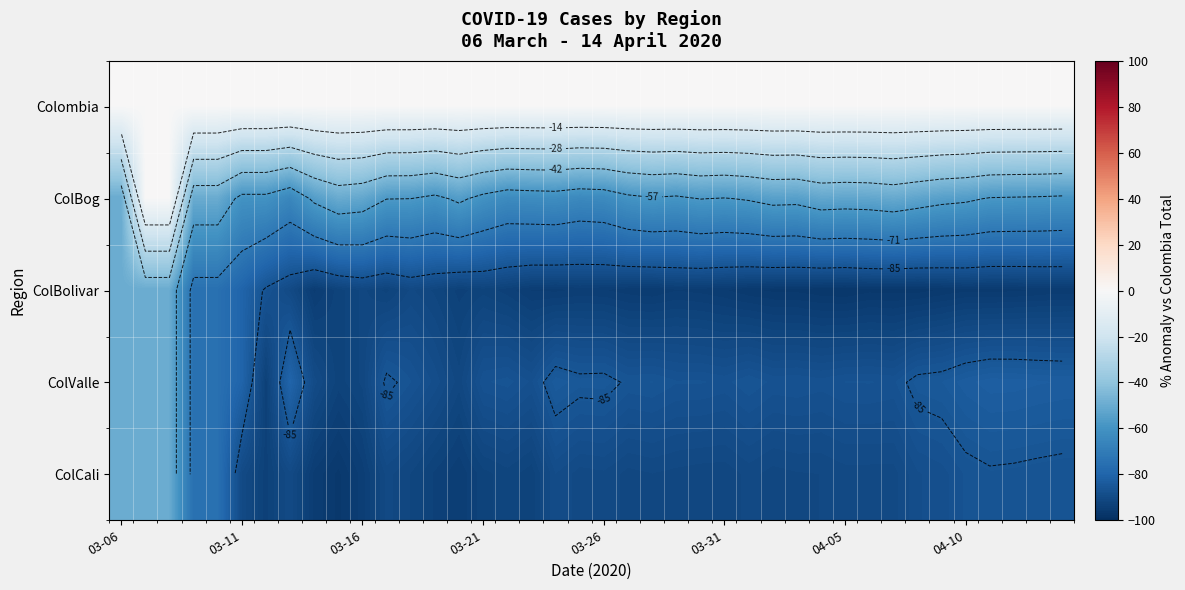

What is the highest value of the ColCali series?

-50.0